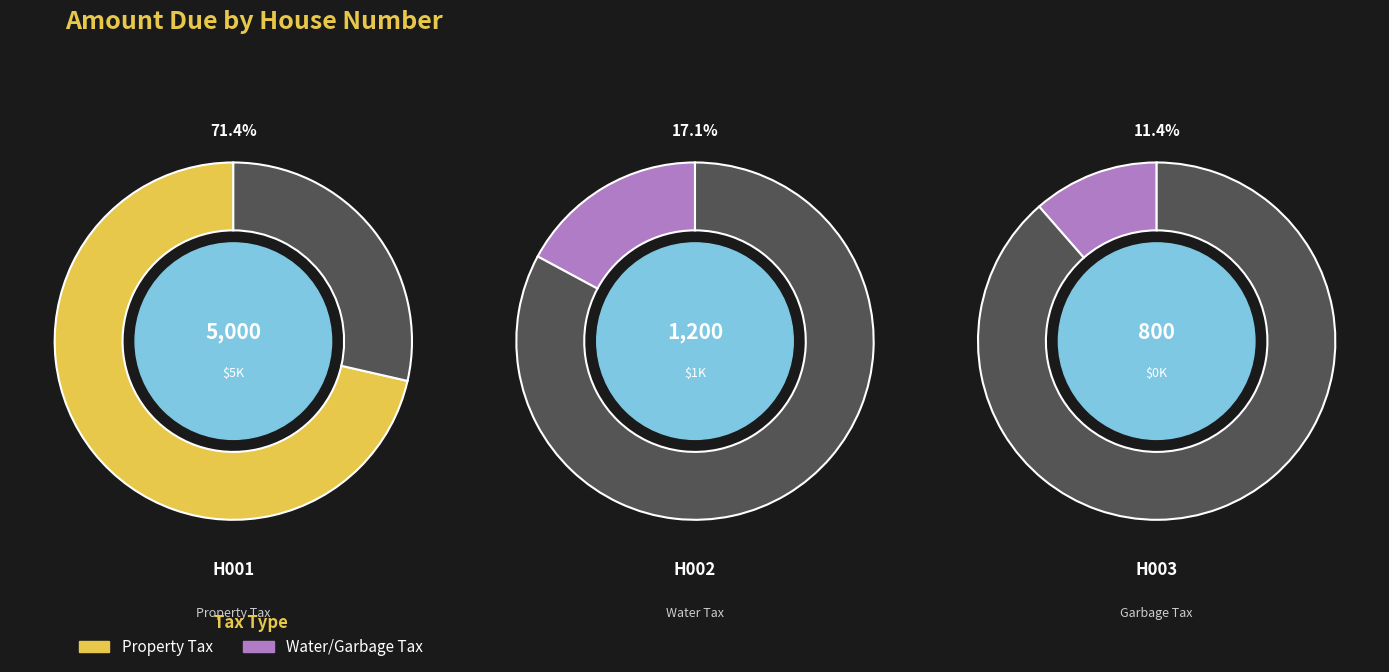

What is the change in value from H001 to H003?

-4200